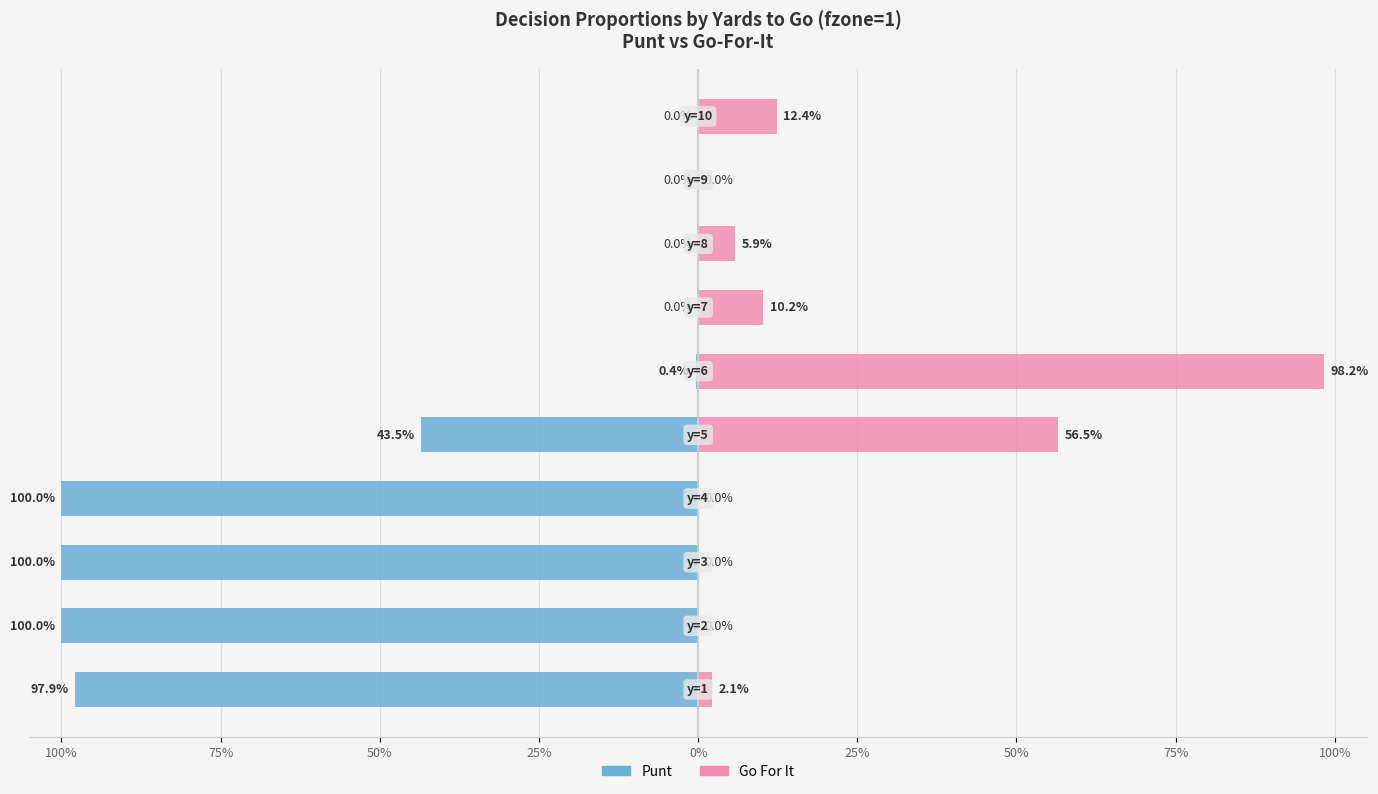

What is the value of the punt bar at the 5th from the left?

-0.4